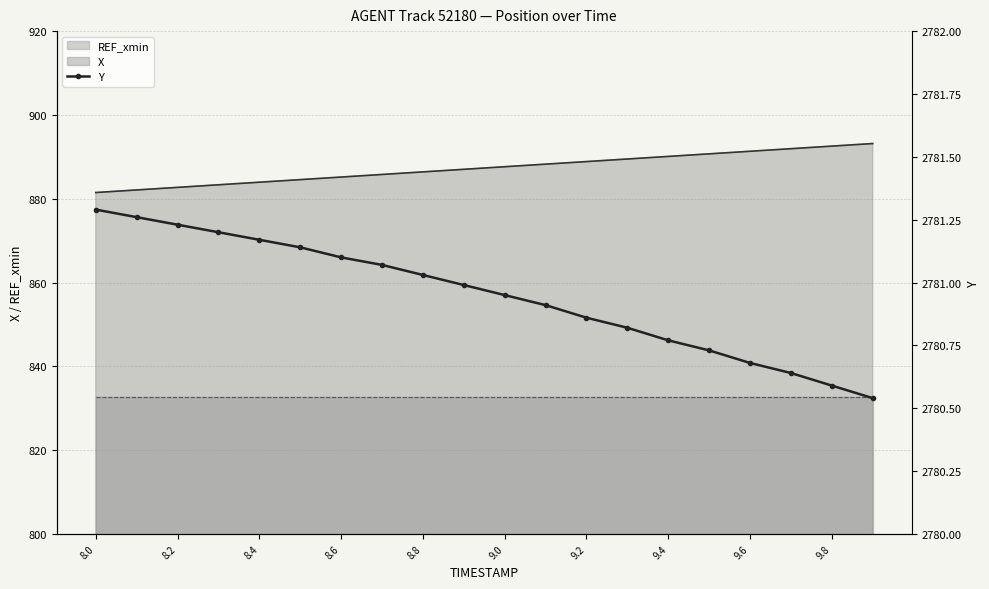

What is the difference between the second highest and second lowest values?

0.7